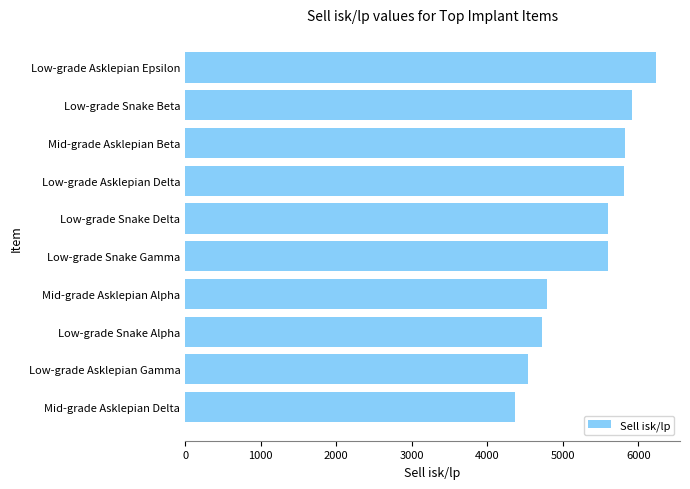

Approximately how many times larger is the value at Low-grade Asklepian Epsilon compared to Low-grade Asklepian Gamma?

1.4